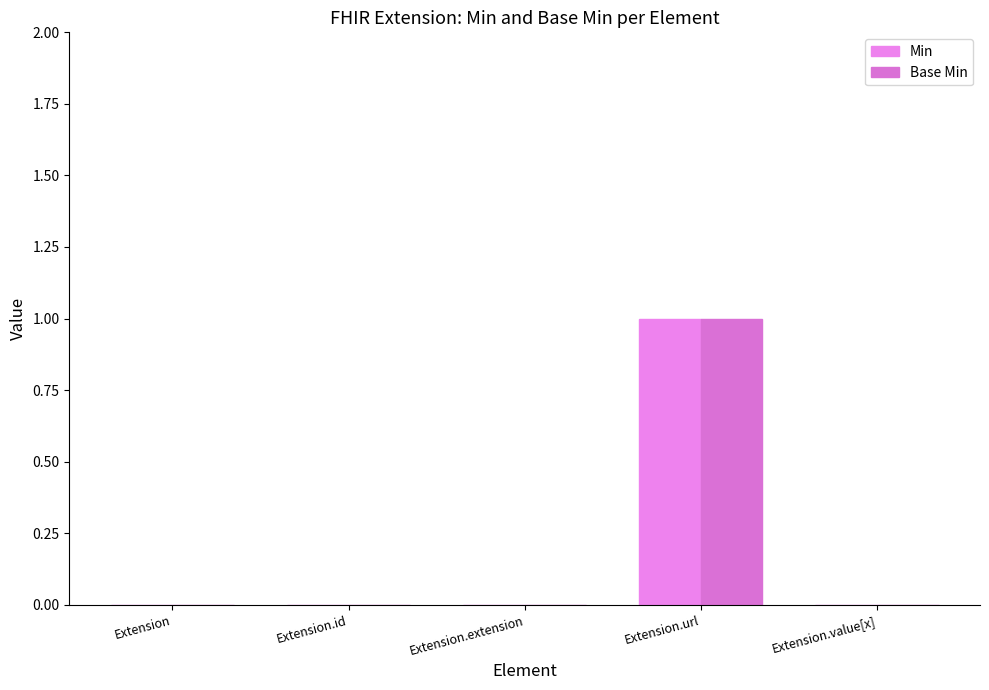

List the labels in order of Min value, smallest first.

Extension, Extension.id, Extension.extension, Extension.value[x], Extension.url